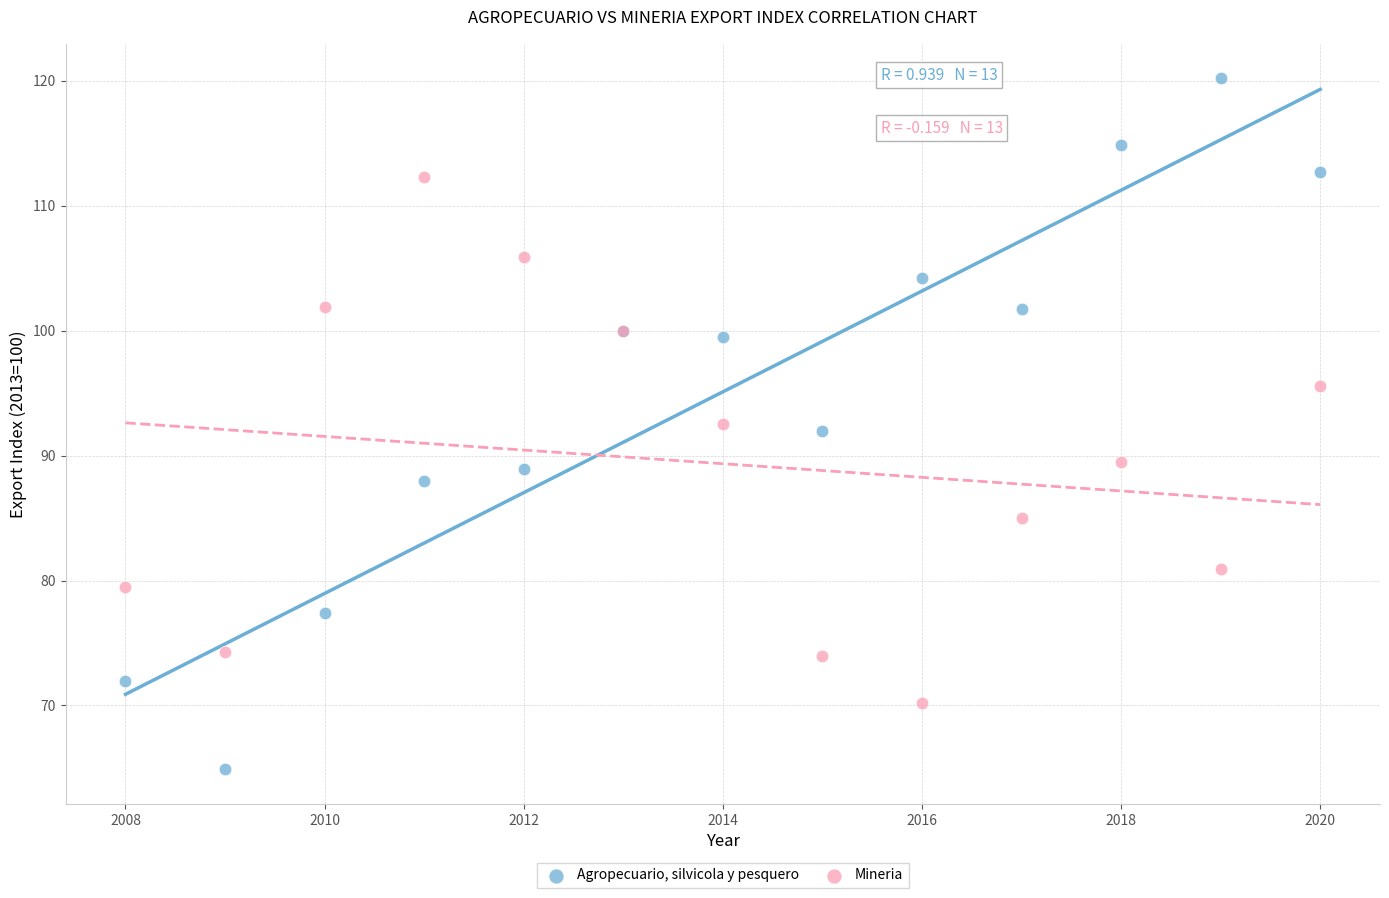

Which series contains the lowest Y value?

Agropecuario, silvicola y pesquero